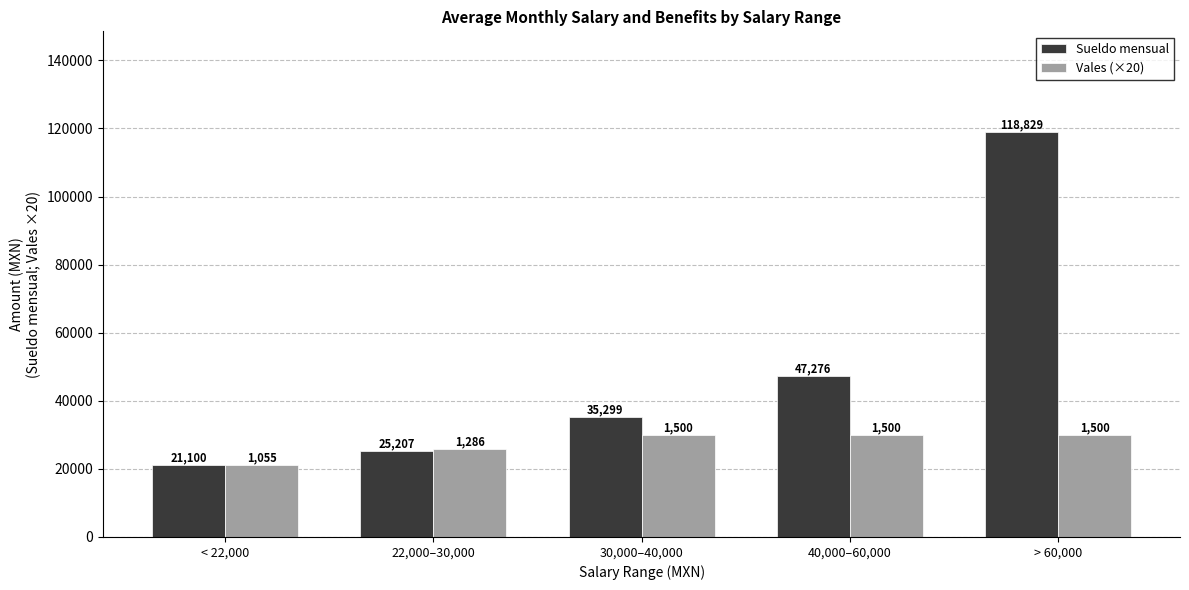

Read the Vales (×20) value at 30,000–40,000.

30000.0